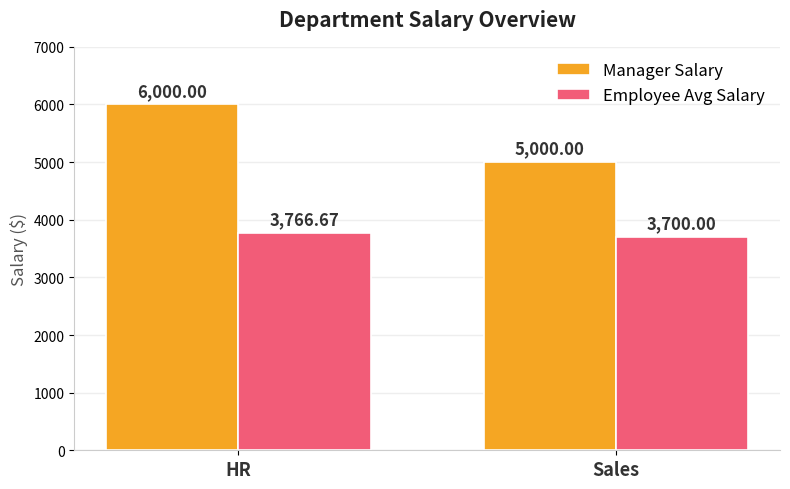

What is the spread (max minus min) of values at Sales?

1300.0